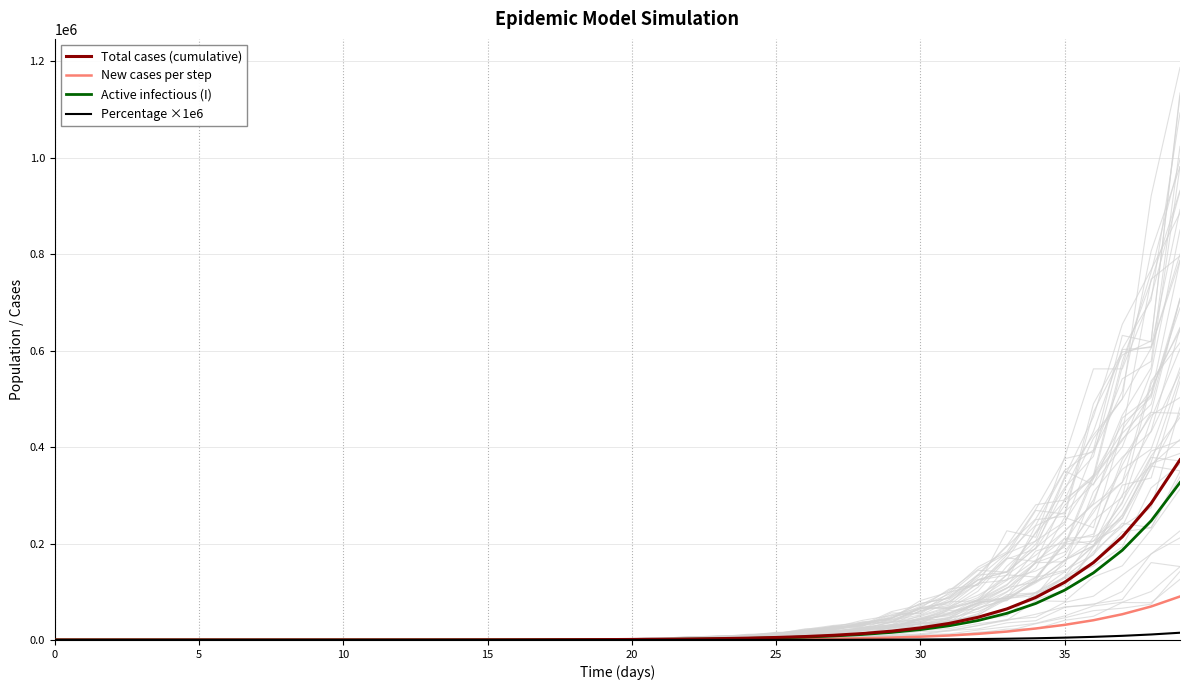

True or false: New cases per step and Percentage ×1e6 cross at least once.

False